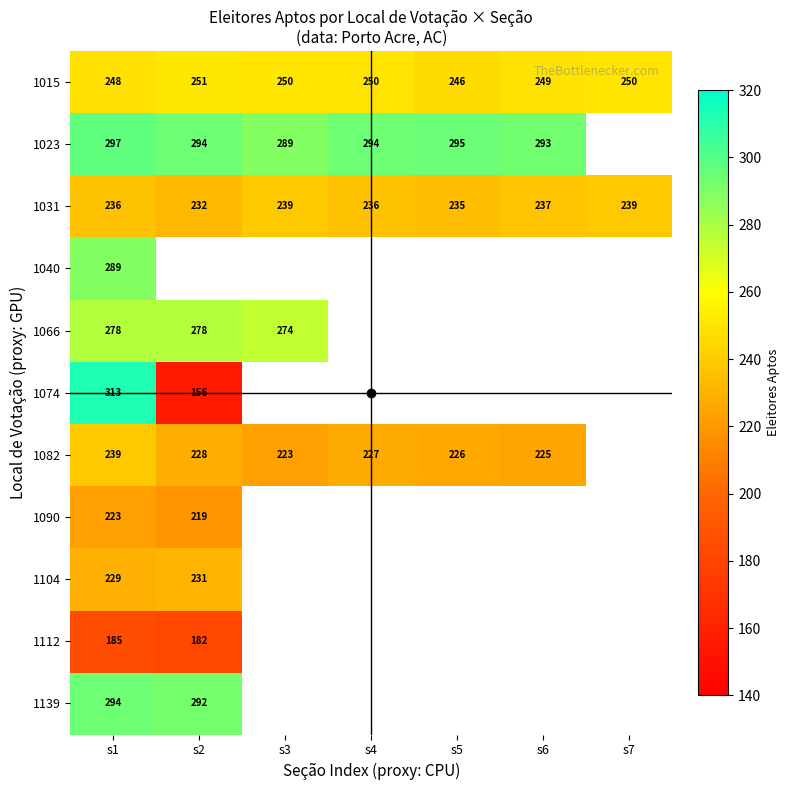

The 1112 series shows 255 at s2. True or false?

False